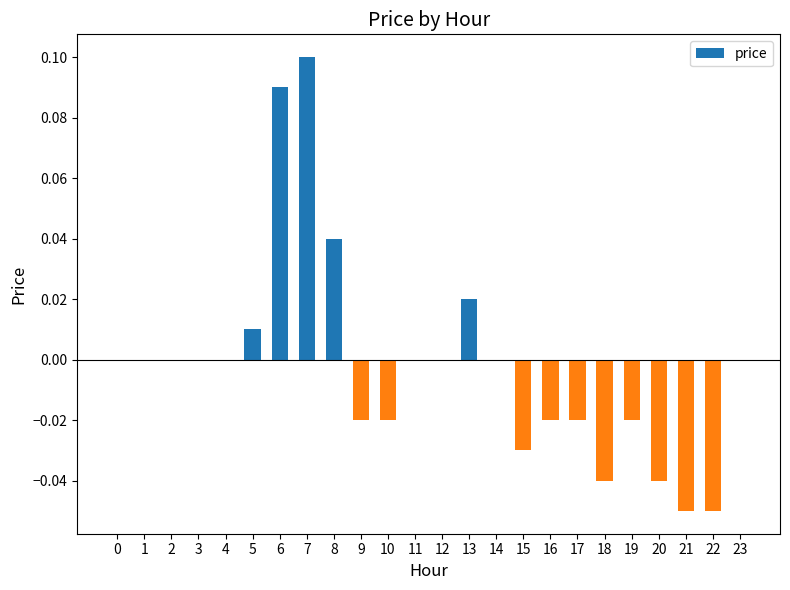

Between 21 and 8, which is larger?

8